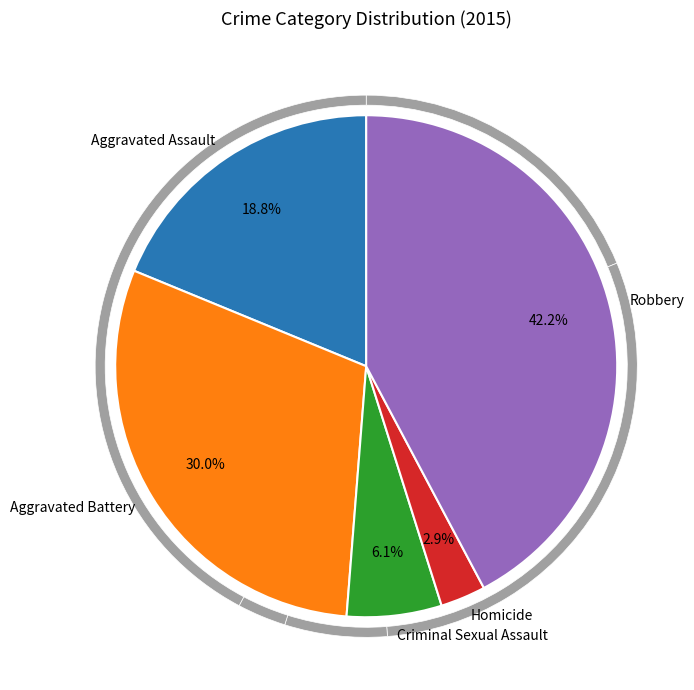

How many slices are in this pie chart?

5